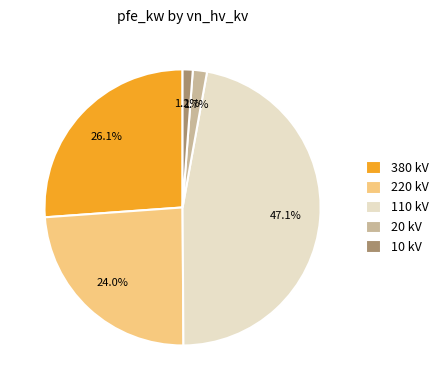

Does 20 kV represent more than half of the total?

No